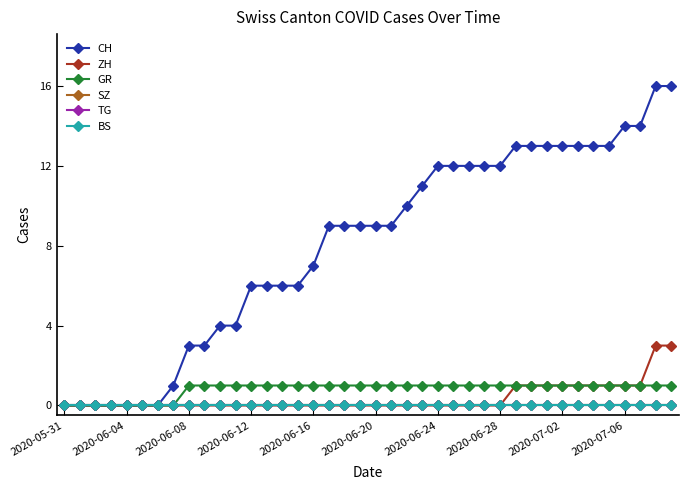

What is the sum of all ZH values?

15